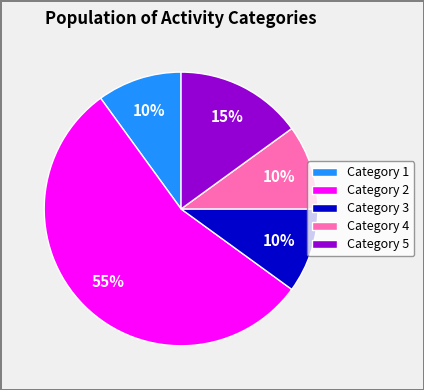

How many slices are in this pie chart?

5